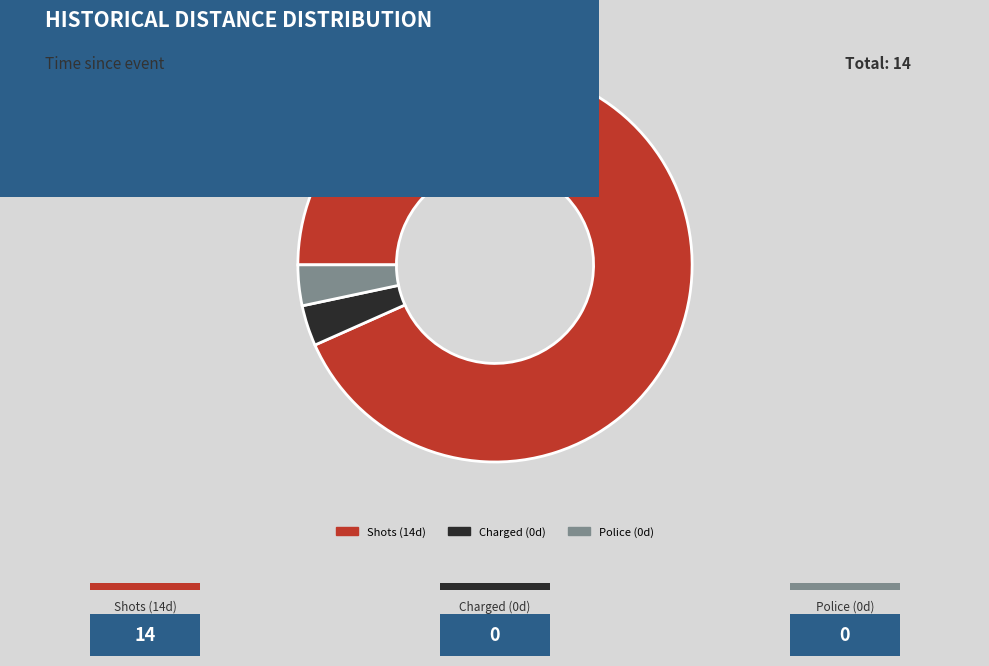

Is there any slice that represents more than half of the pie?

Yes